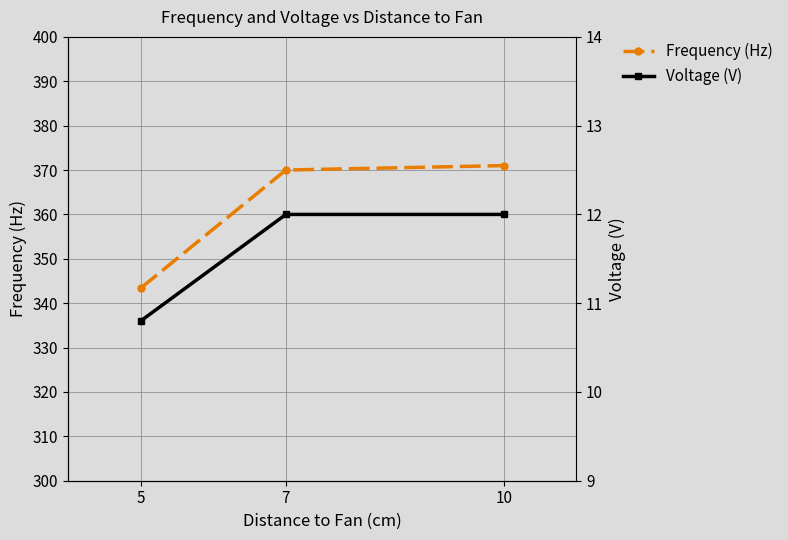

Is the value of Frequency (Hz) at 7 greater than the value of Voltage (V) at 10?

Yes